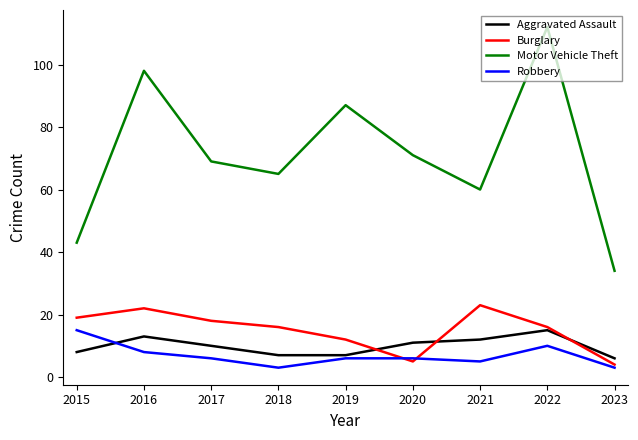

The value of Aggravated Assault at 2019 is 12. True or false?

False